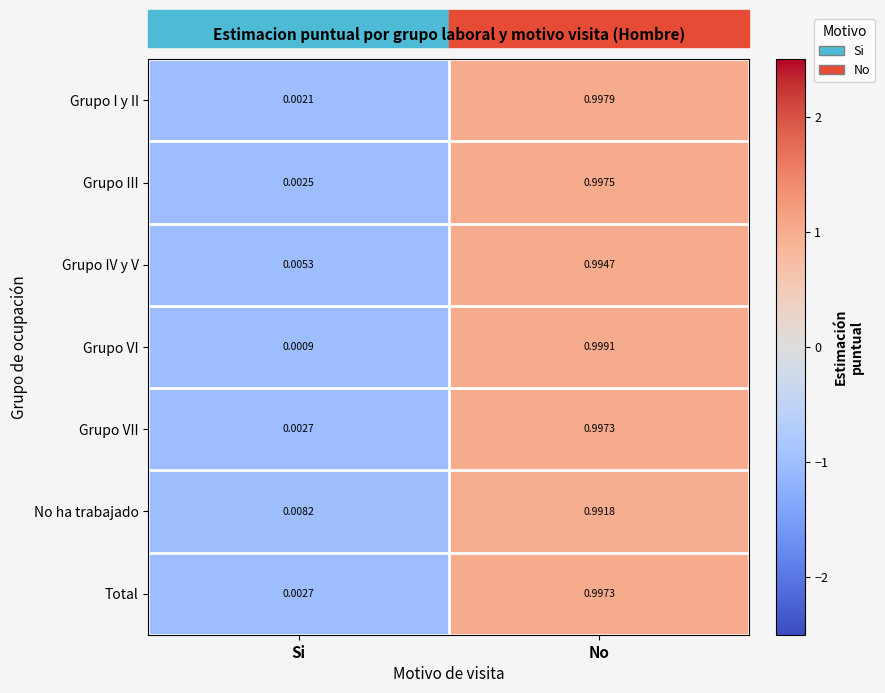

How many categories are shown in the chart?

2